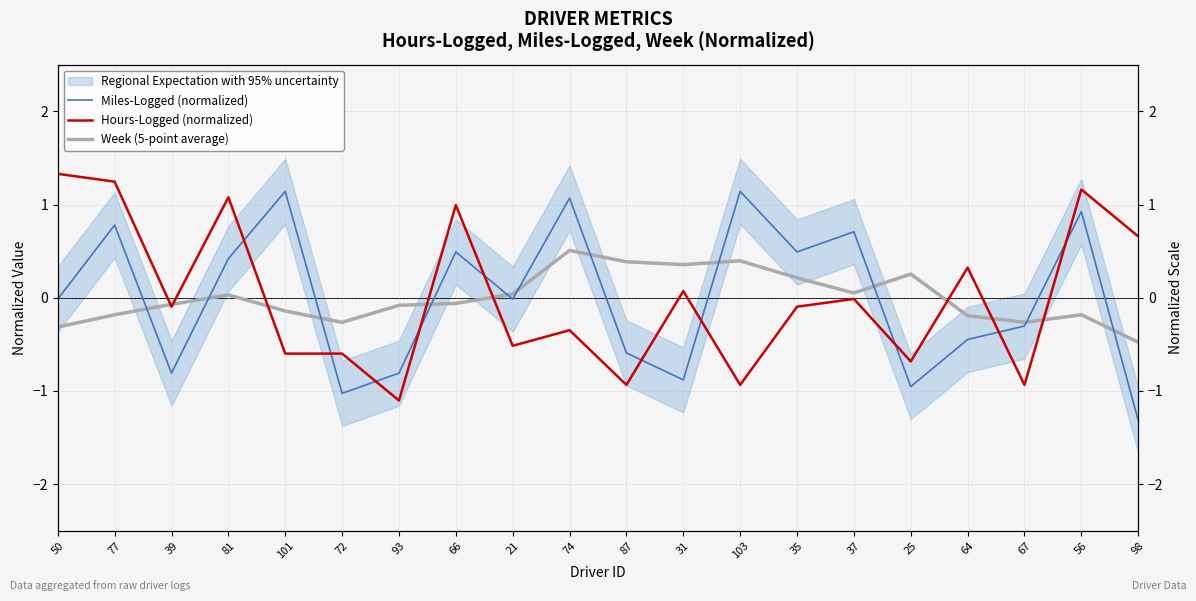

How many data points does each series have?

20